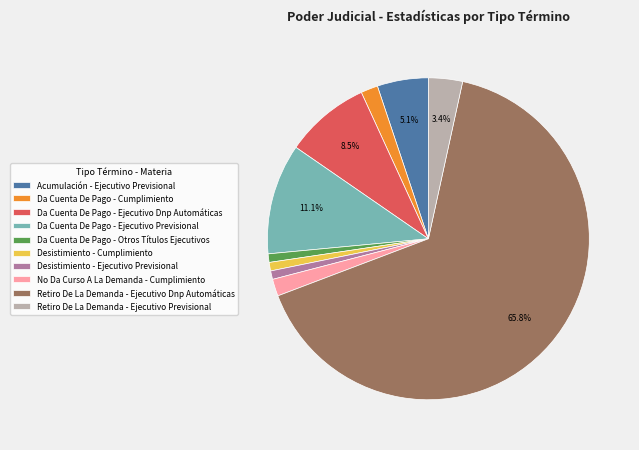

What is the largest slice in the pie chart?

Retiro De La Demanda - Ejecutivo Dnp Automáticas